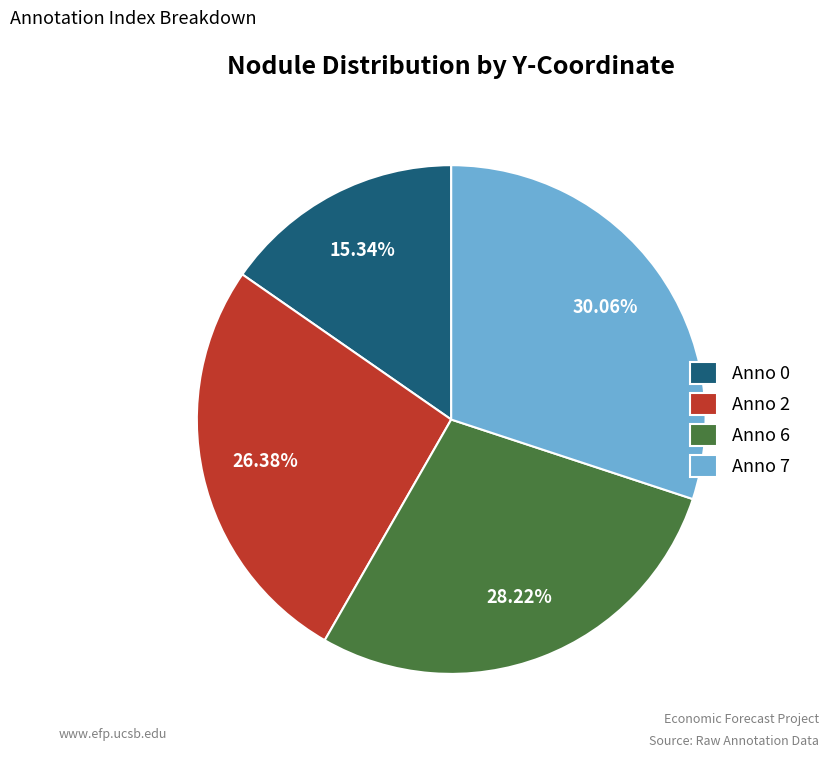

Is there any slice that represents more than half of the pie?

No